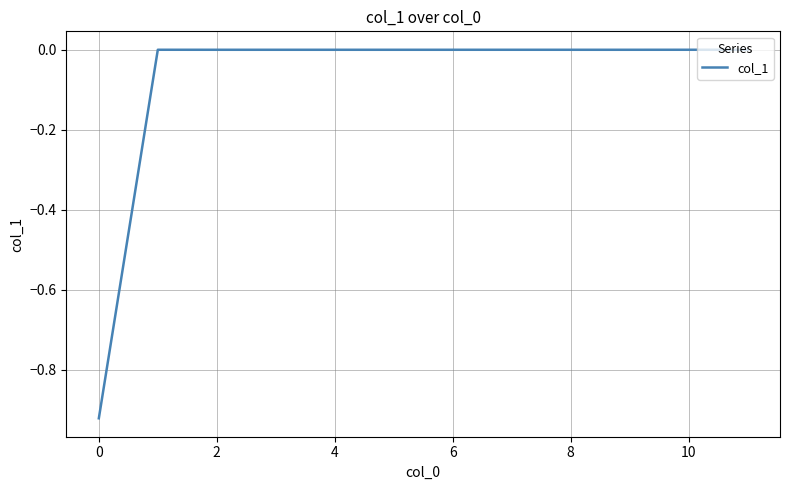

Reading left to right, transcribe all the data shown in this chart.

-0.9	0.0	-0.0	-0.0	0.0	0.0	0.0	0.0	-0.0	0.0	0.0	0.0